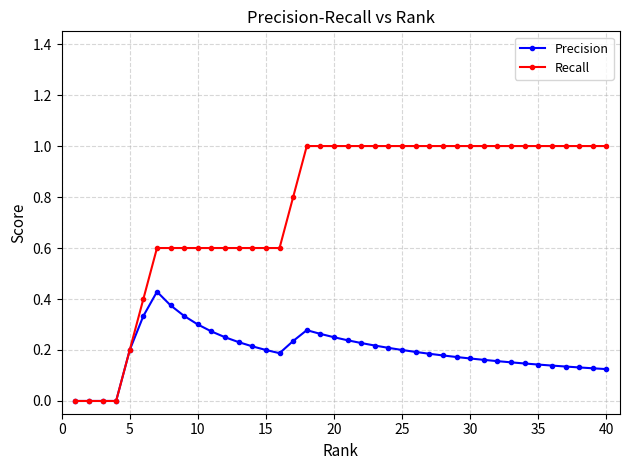

Which series has the largest total across all categories?

Recall